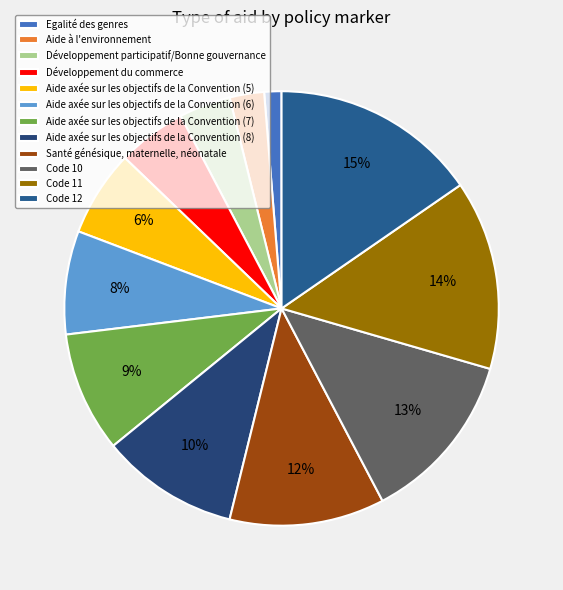

What percentage is the Aide axée sur les objectifs de la Convention (5) slice, to the nearest percent?

6%